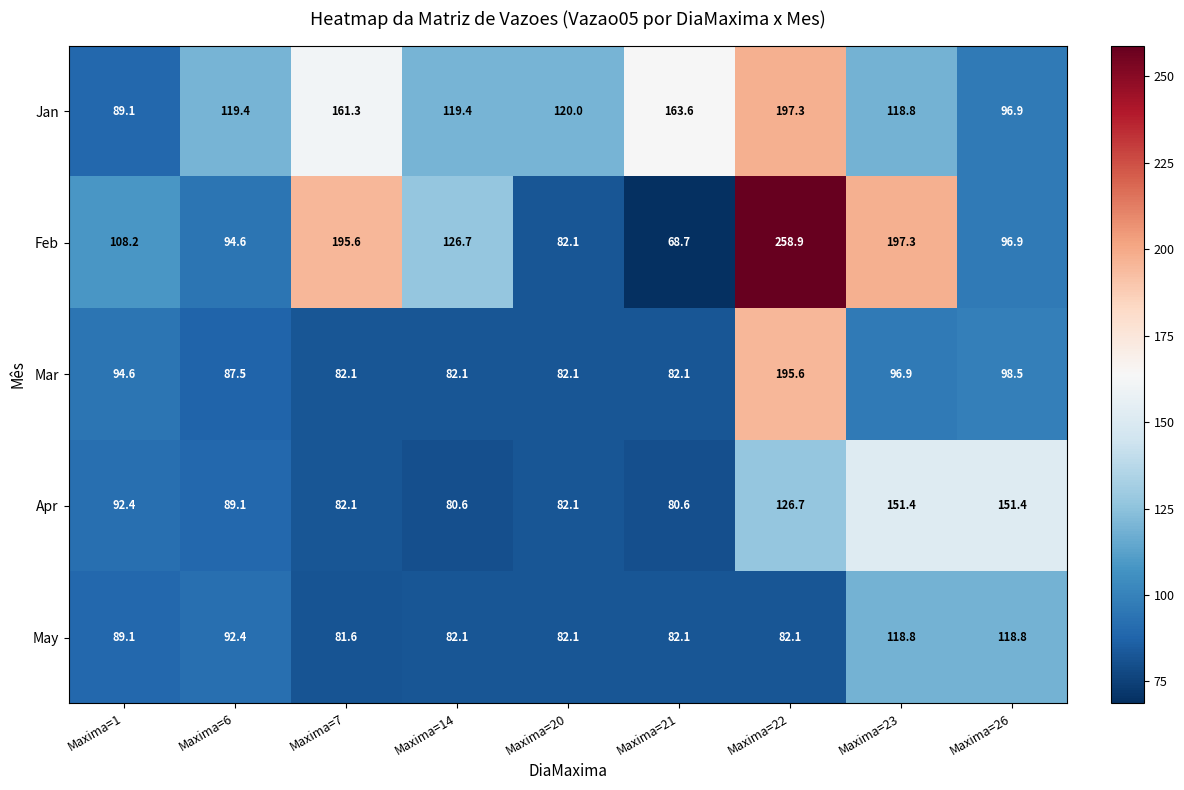

How many series are shown in this chart?

5